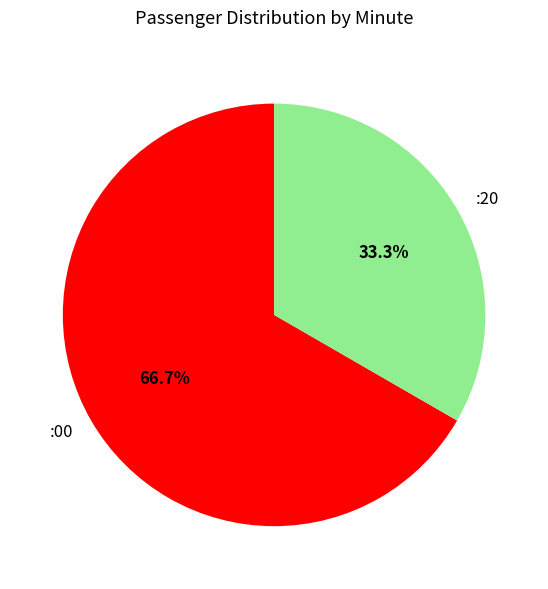

Is it true that :00 is 61% of the pie?

False